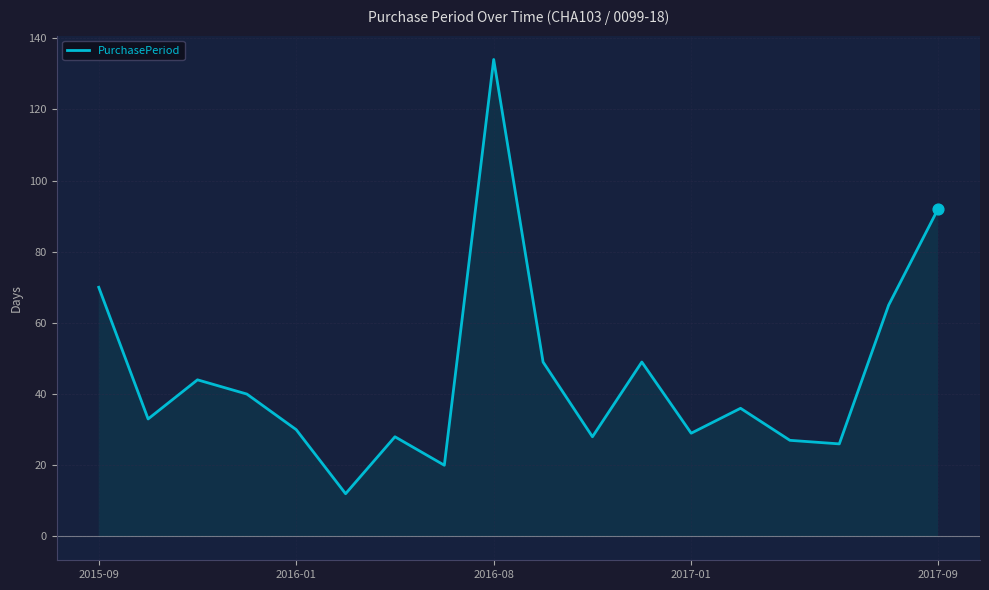

At which label is PurchasePeriod closest to 73?

2015-09